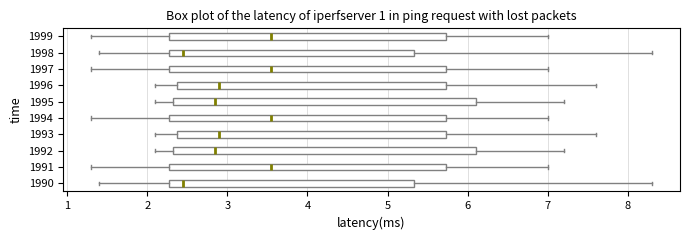

Where is the right edge of the box at y = 1999 on the x-axis? The values are not printed on the chart, so give them approximately, as read against the axis.

5.7